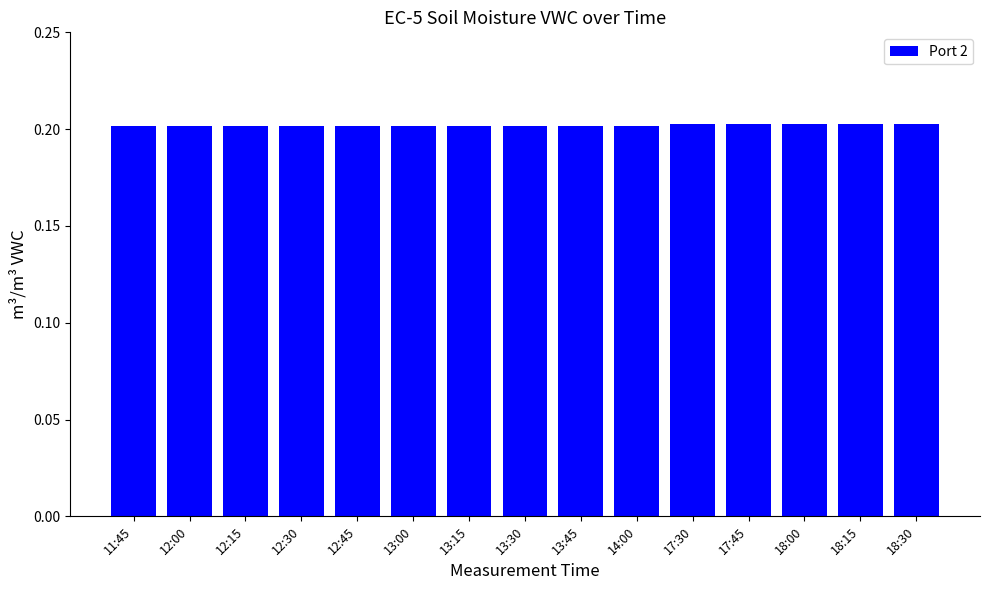

The value at 17:45 is 0.0. True or false?

False